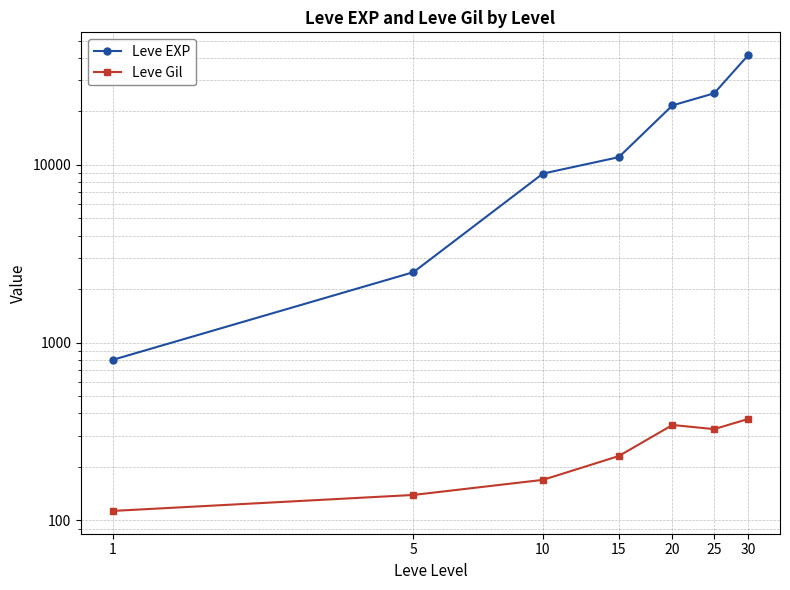

Which series changed the most between 5 and 25?

Leve EXP